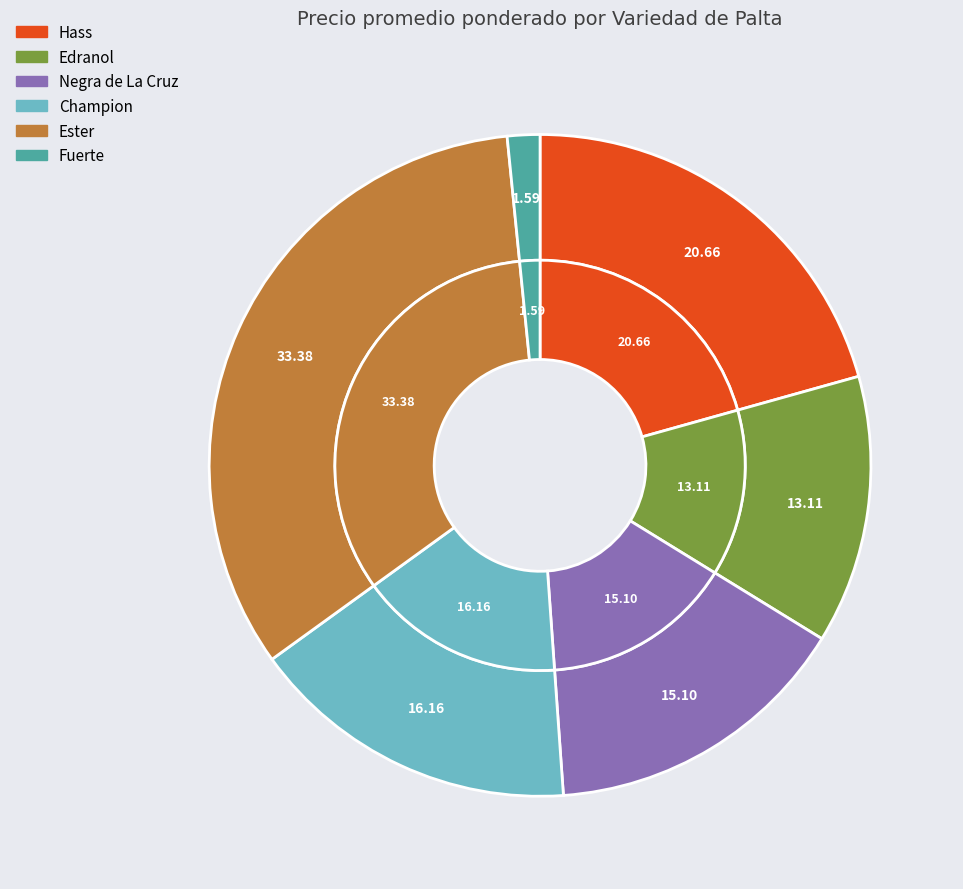

Is there any slice that represents more than half of the pie?

No